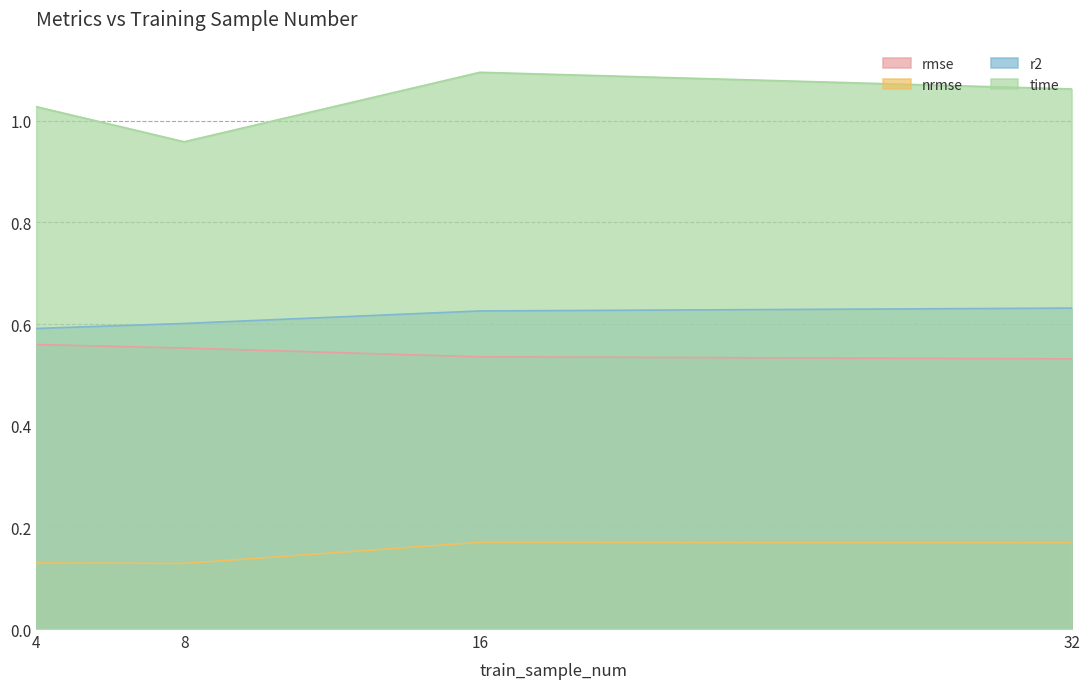

What is the approximate value of nrmse at 16?

0.2